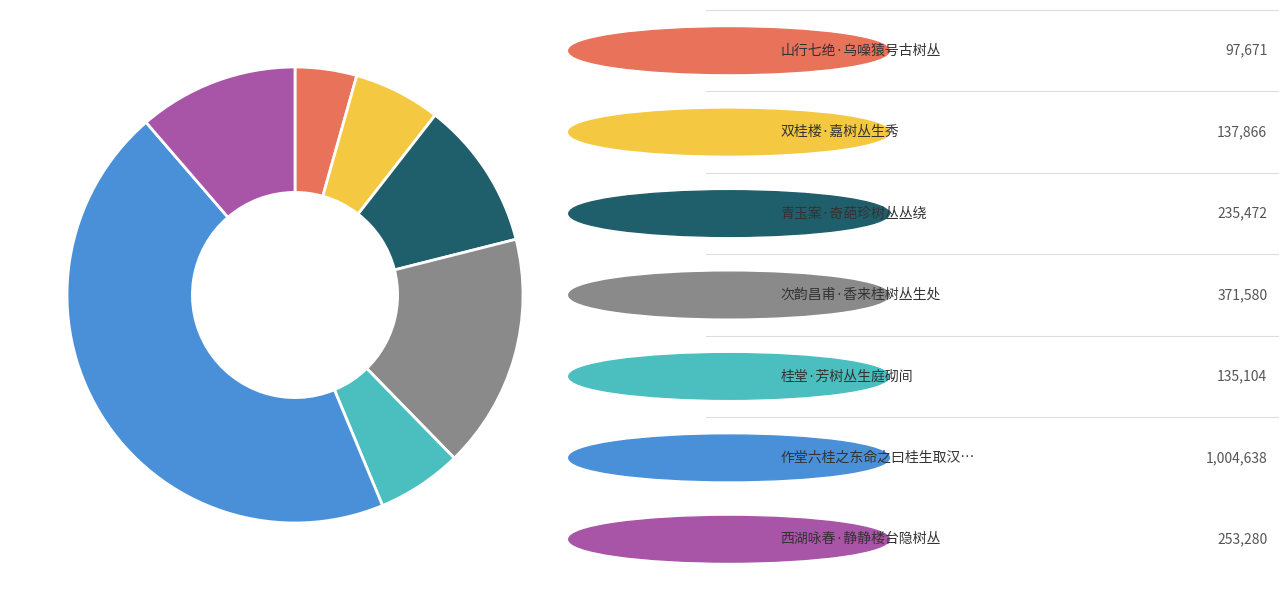

Does any single category account for the majority?

No